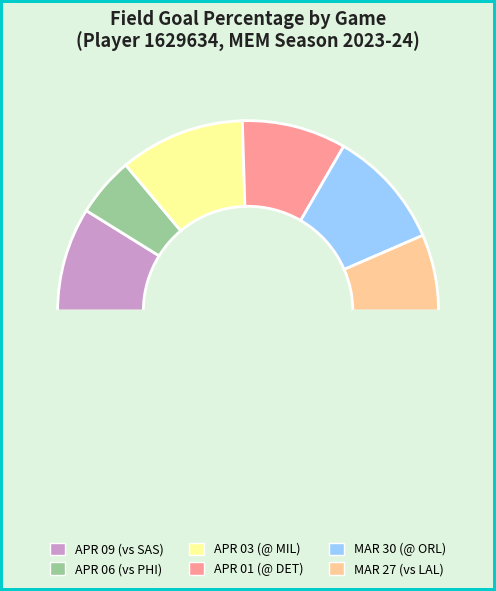

Rank the categories by value from highest to lowest.

APR 03, 2024
MEM @ MIL, MAR 30, 2024
MEM @ ORL, APR 09, 2024
MEM vs. SAS, APR 01, 2024
MEM @ DET, MAR 27, 2024
MEM vs. LAL, APR 06, 2024
MEM vs. PHI